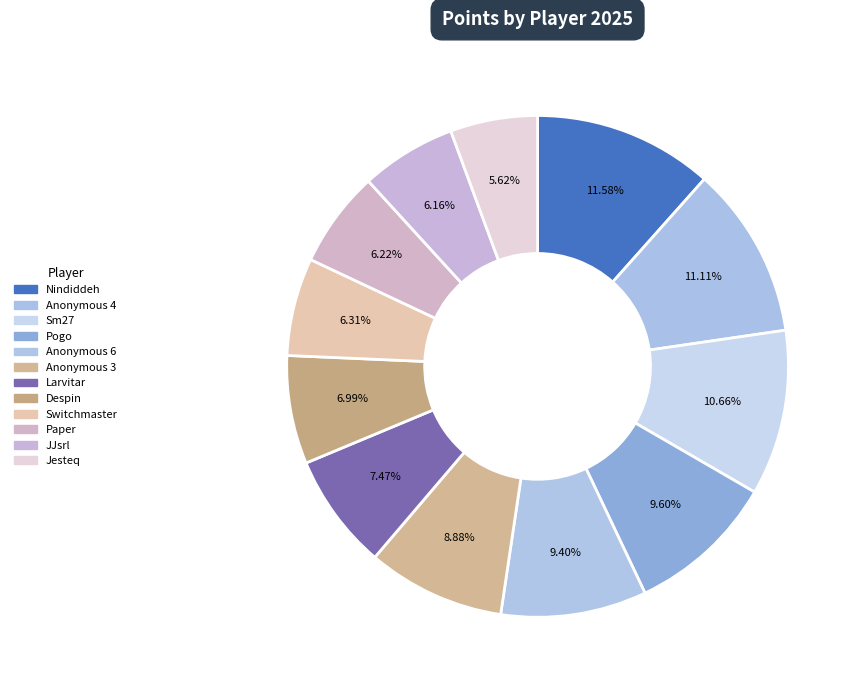

What is the change in value from Despin to Switchmaster?

-41